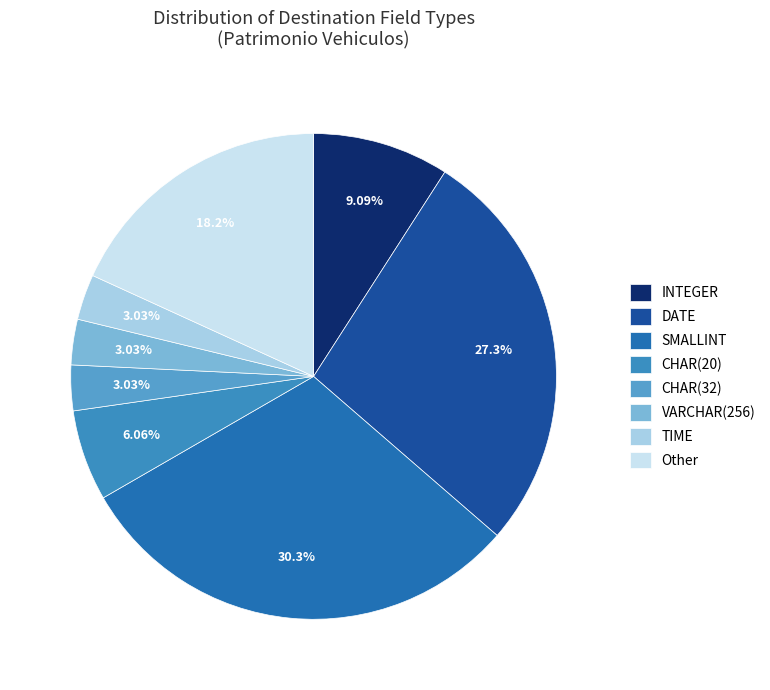

How many segments does this pie chart have?

8